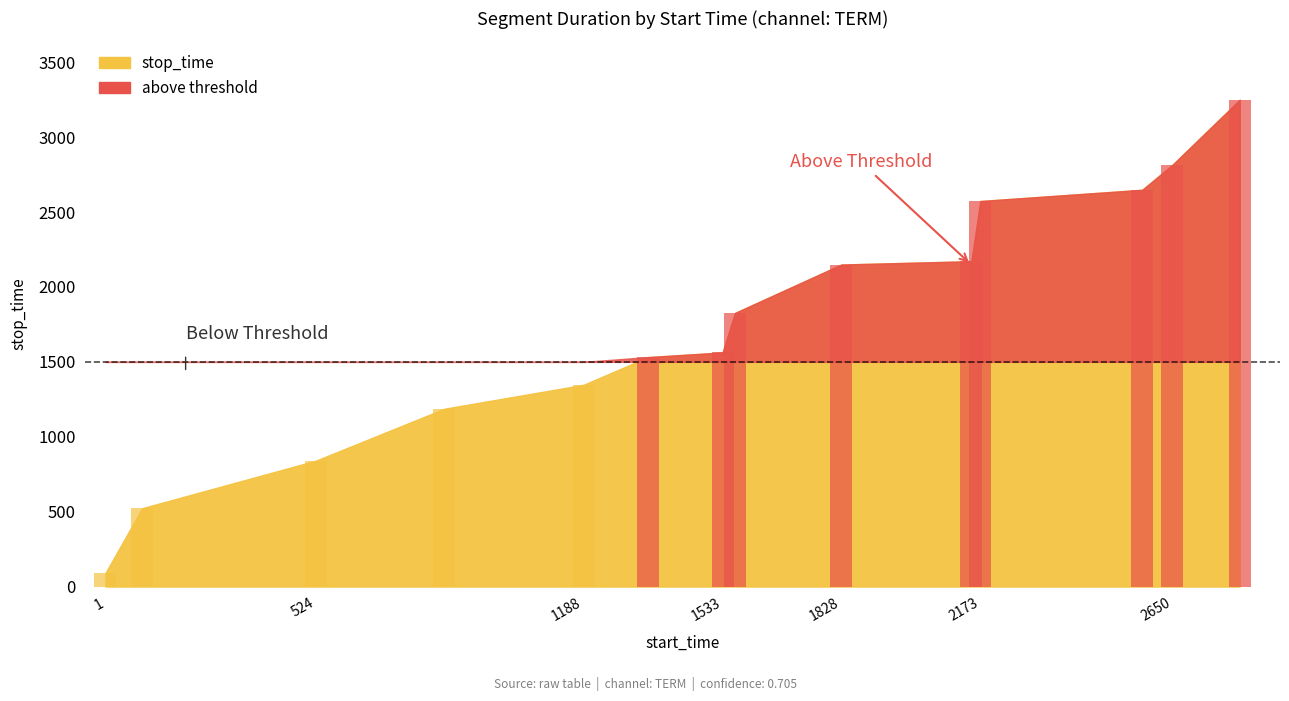

What is the lowest value of the stop_time series?

91.0